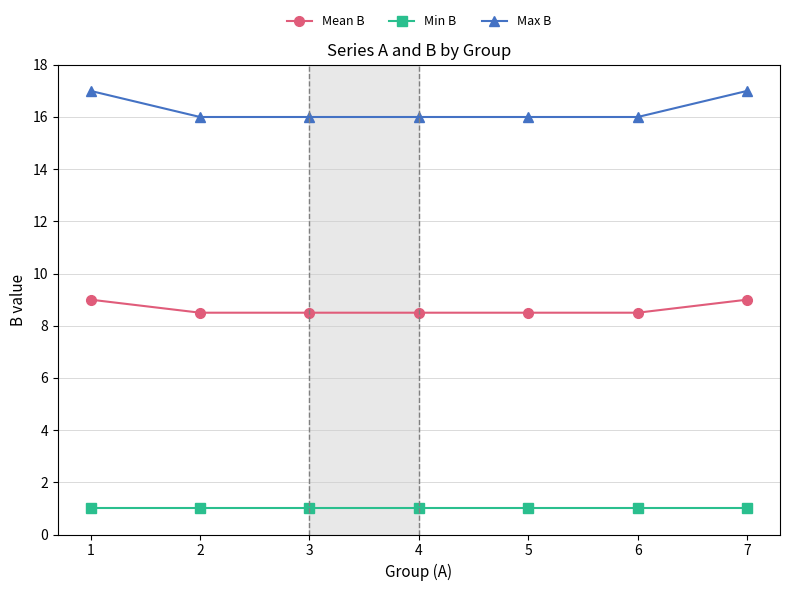

What is the greatest value displayed?

17.0